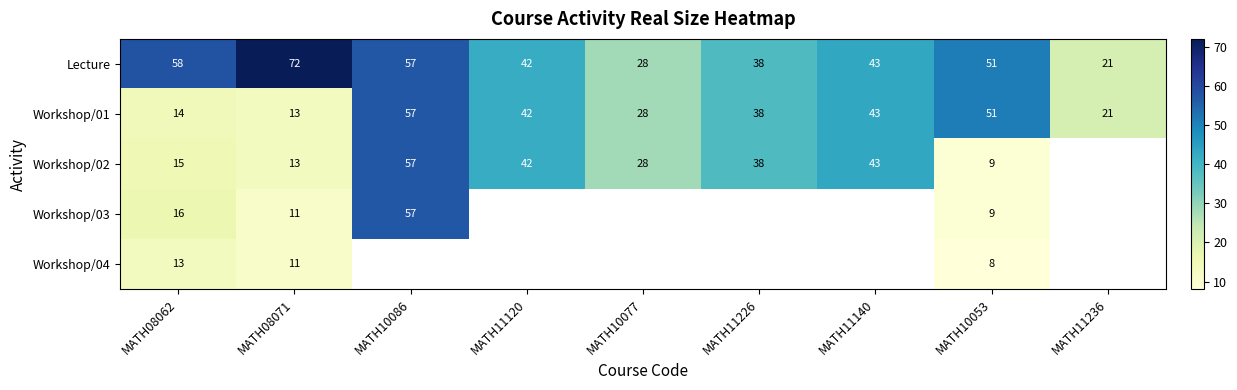

What is the minimum value for Lecture?

21